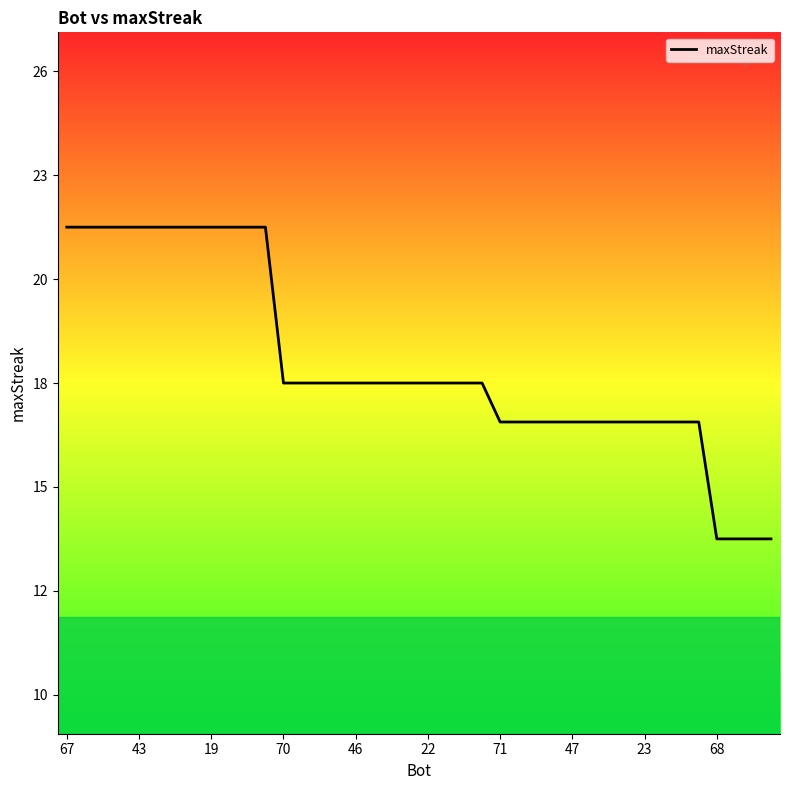

What is the minimum value shown in the chart?

14